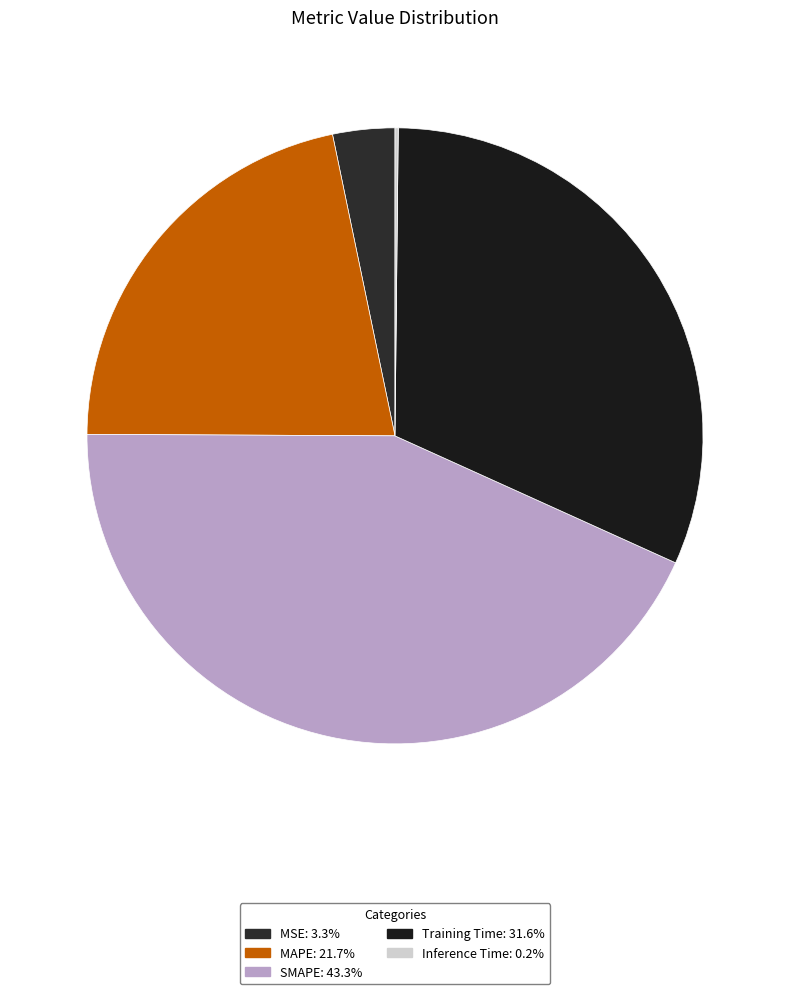

Is the sum of SMAPE and Training Time greater than half?

Yes